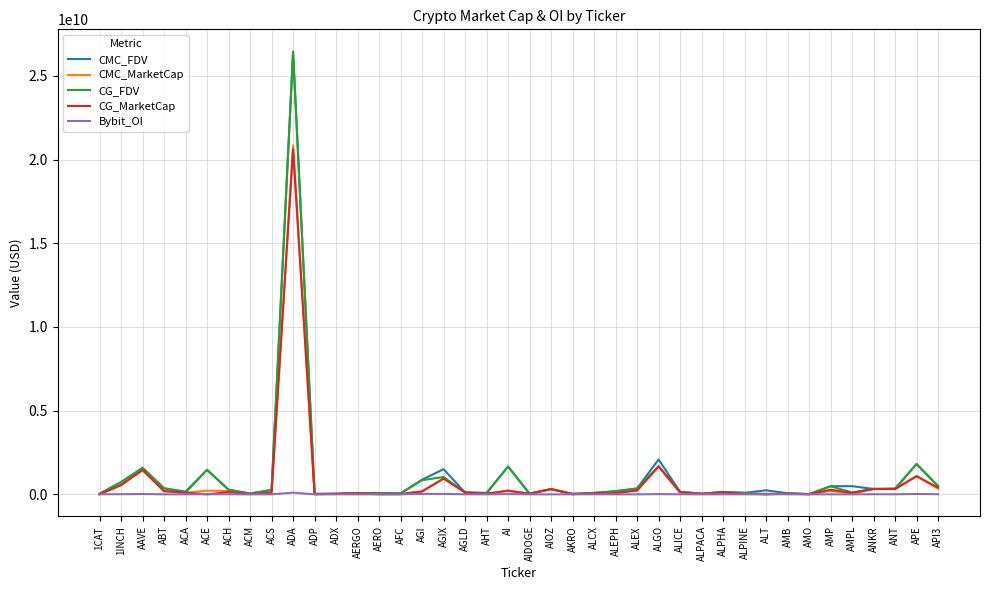

Which series has the widest spread of values?

CMC_FDV